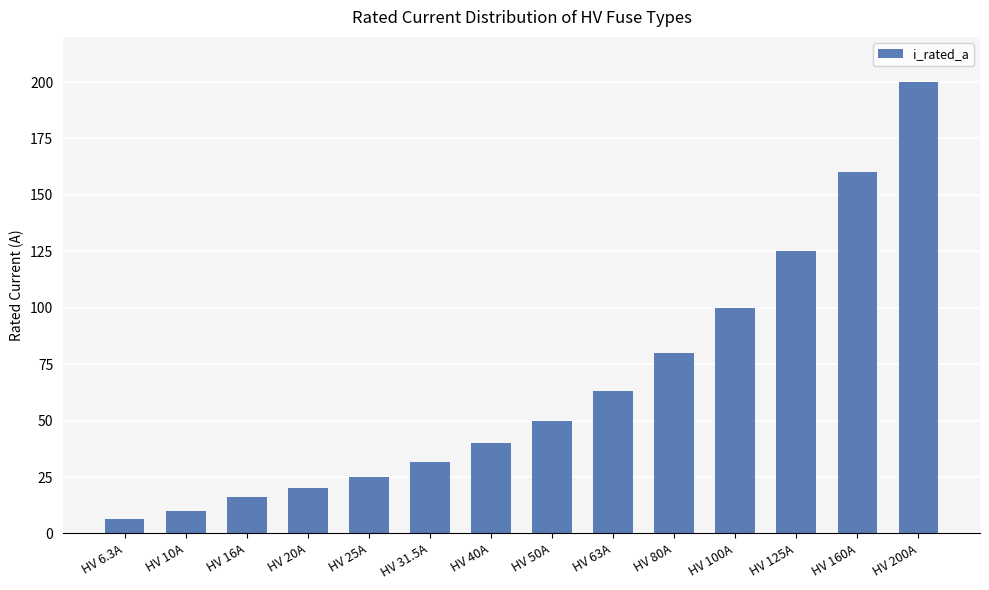

What value does the data have at HV 16A?

16.0